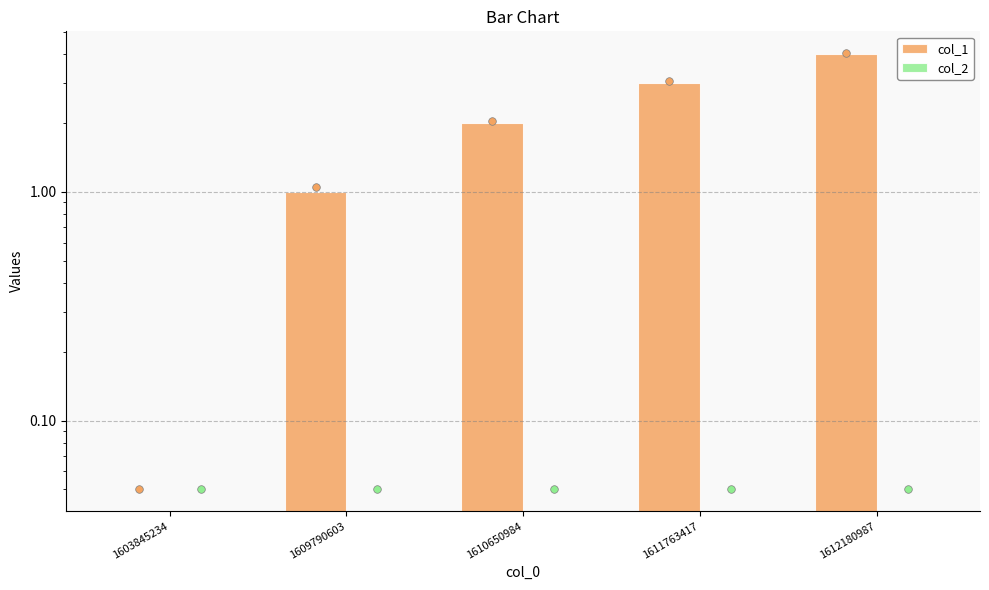

What is the total value across all series at 1612180987?

4